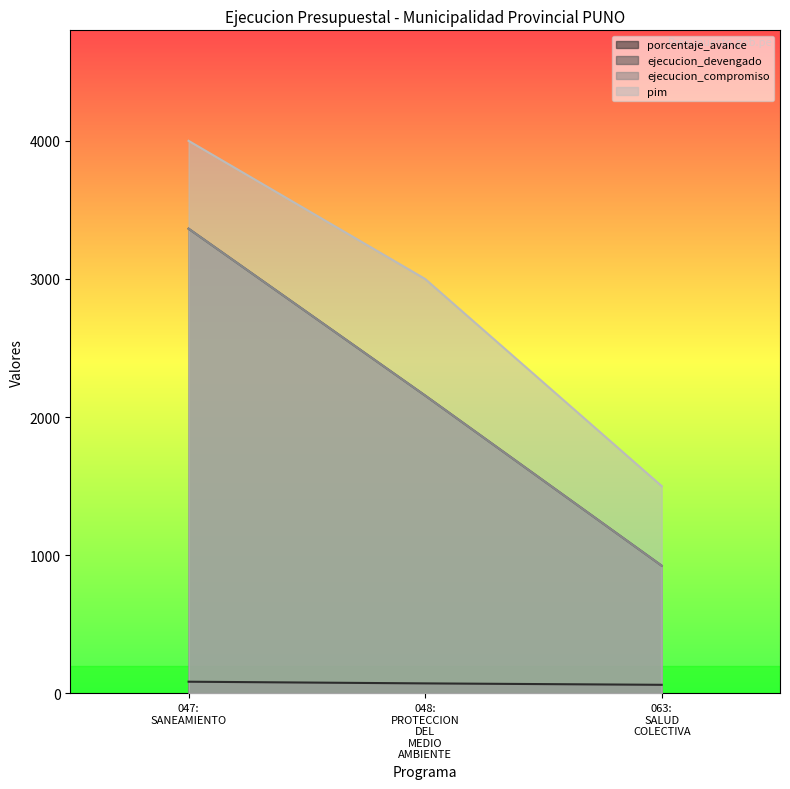

Rank the categories by porcentaje_avance value from lowest to highest.

063: SALUD COLECTIVA, 048: PROTECCION DEL MEDIO AMBIENTE, 047: SANEAMIENTO